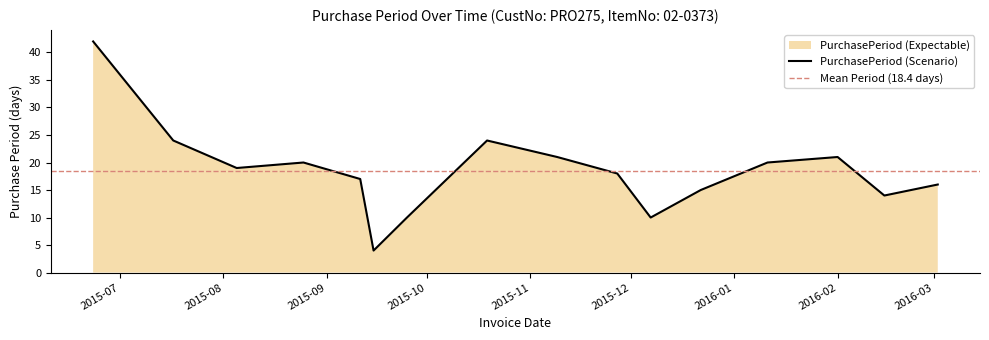

What is the difference between the values at 2015-11-09 and 2015-12-07?

11